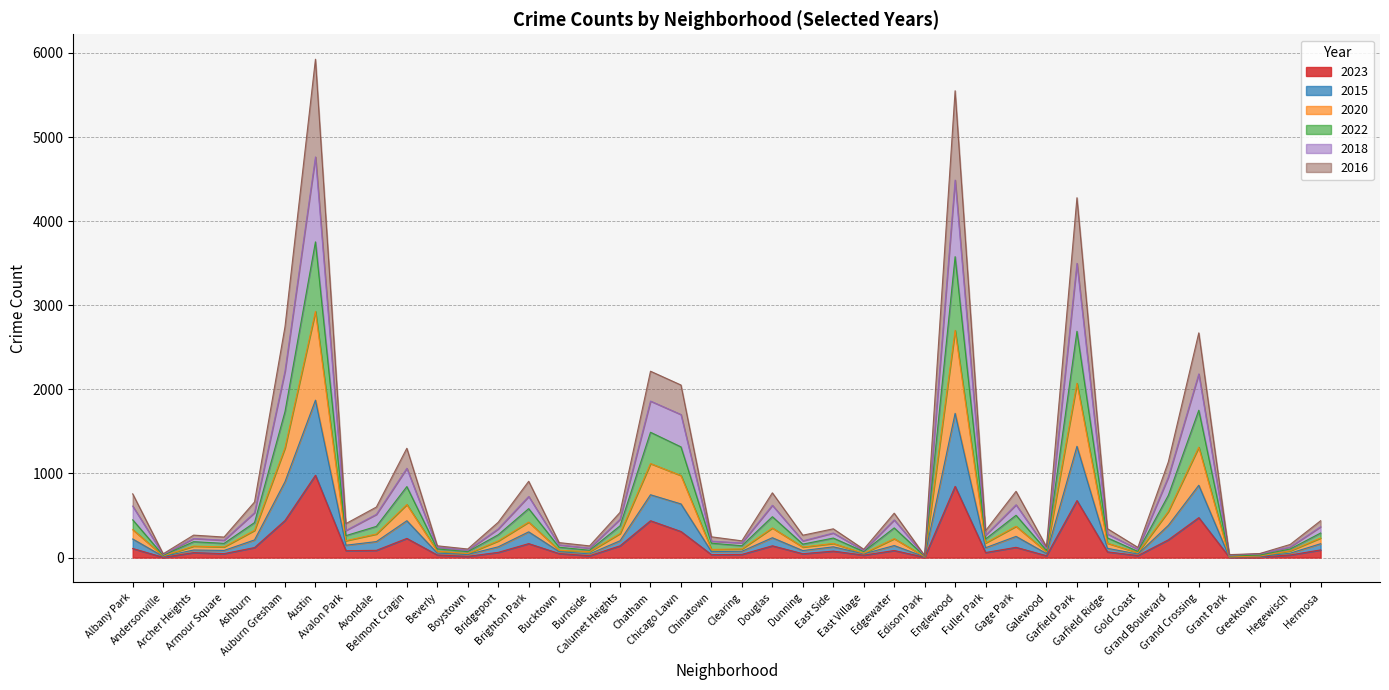

What is the maximum value for 2023?

979